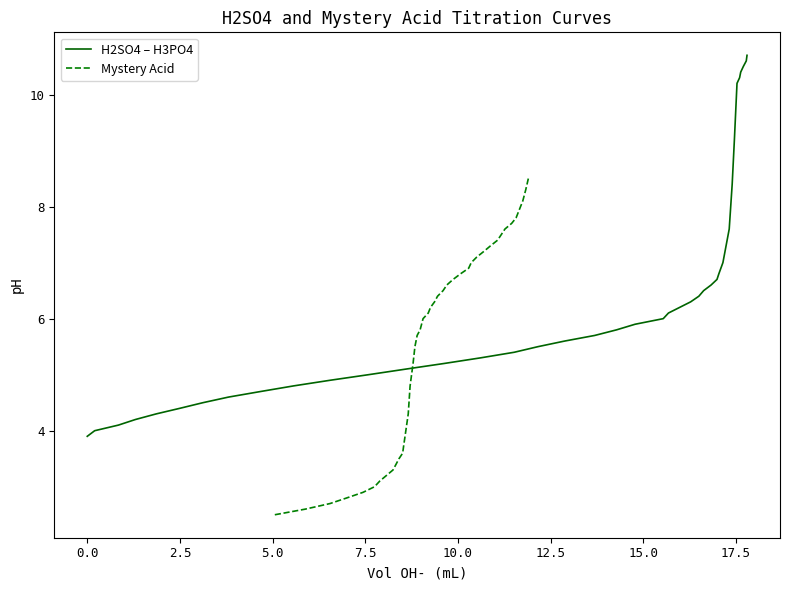

List the series in order of their overall mean, highest first.

H2SO4 – H3PO4, Mystery Acid